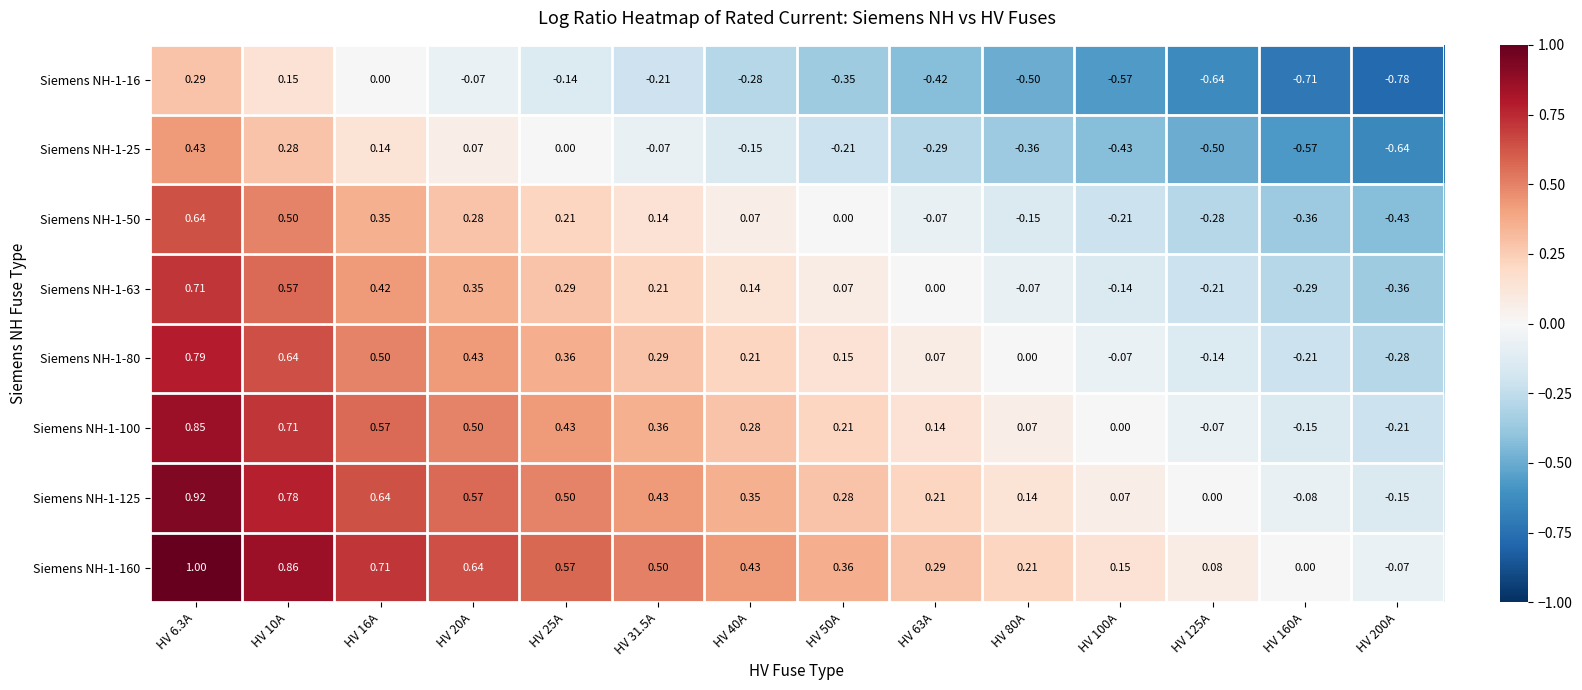

What is the greatest value displayed?

1.0